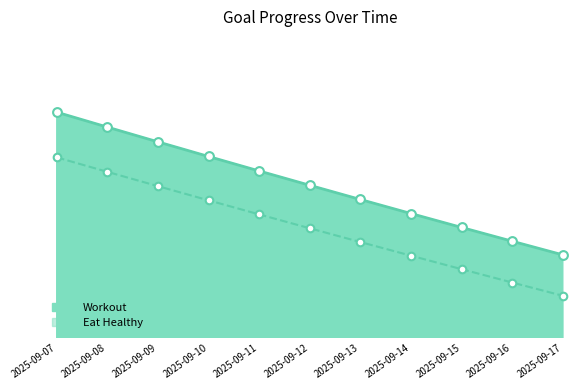

Which series has the largest total across all categories?

Read Book